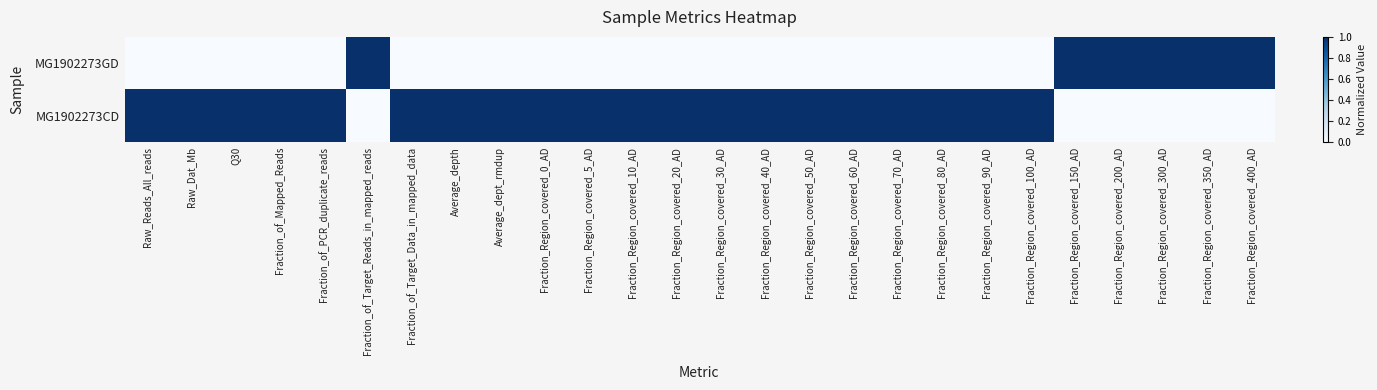

Which series changed the most between Fraction_of_Mapped_Reads and Fraction_Region_covered_300_AD?

MG1902273GD